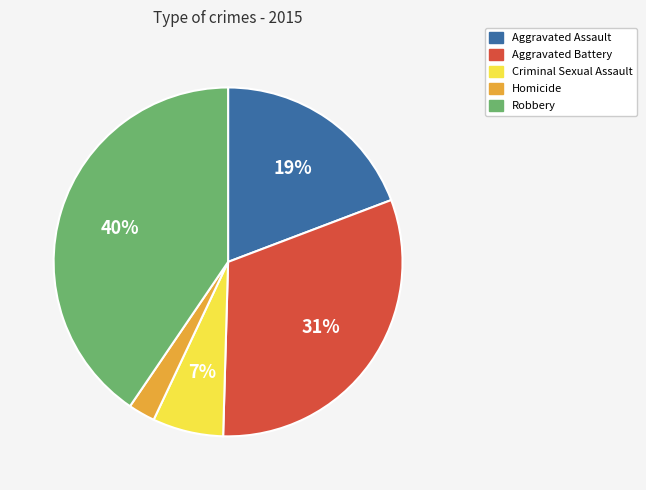

The Aggravated Battery slice represents 24% of the pie. True or false?

False